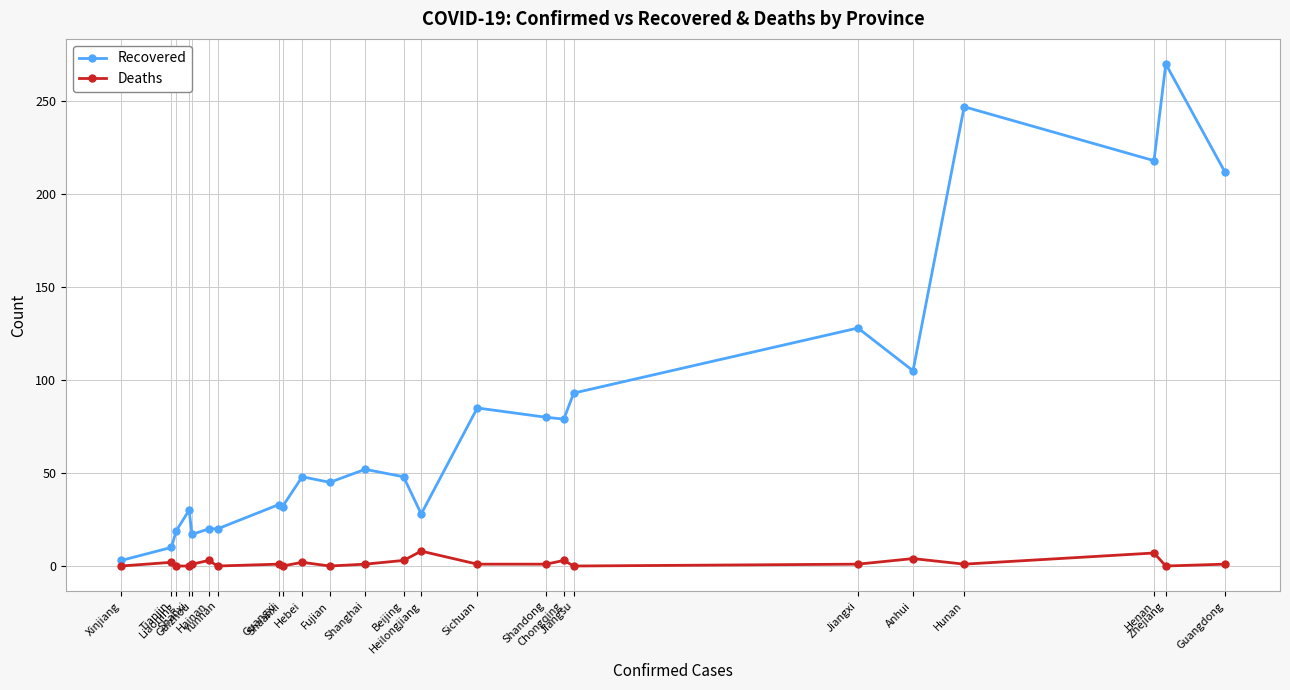

Which series has the widest spread of values?

Recovered